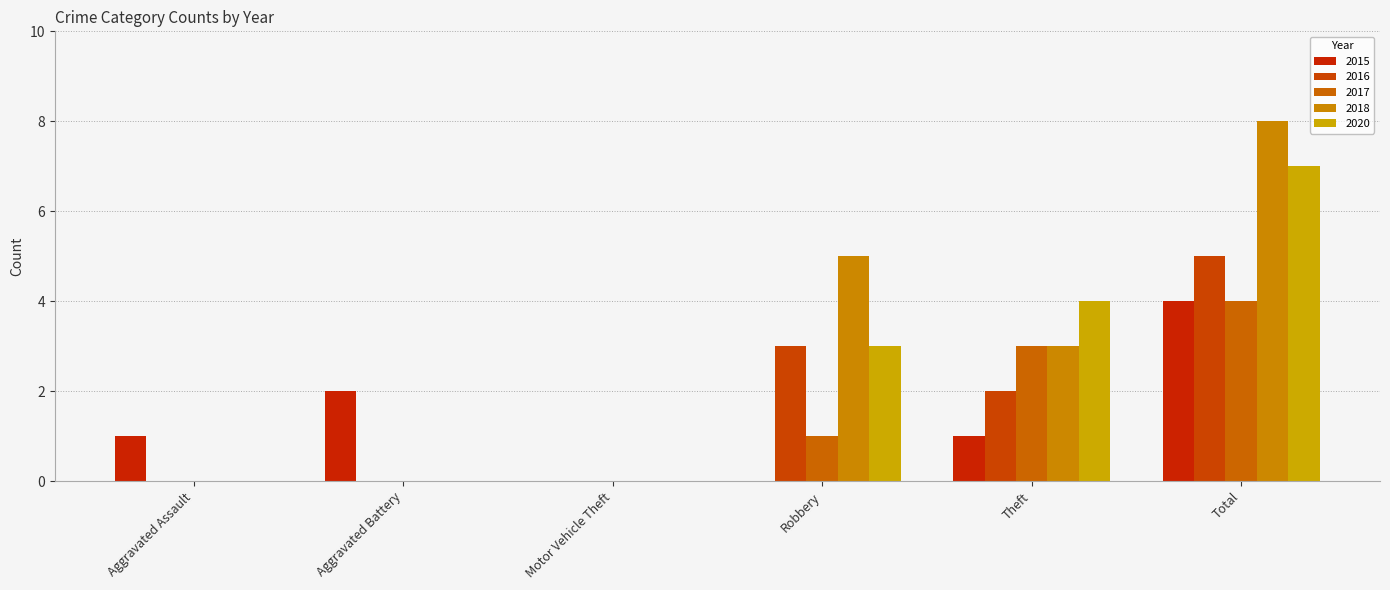

What is the spread (max minus min) of values at Total?

4